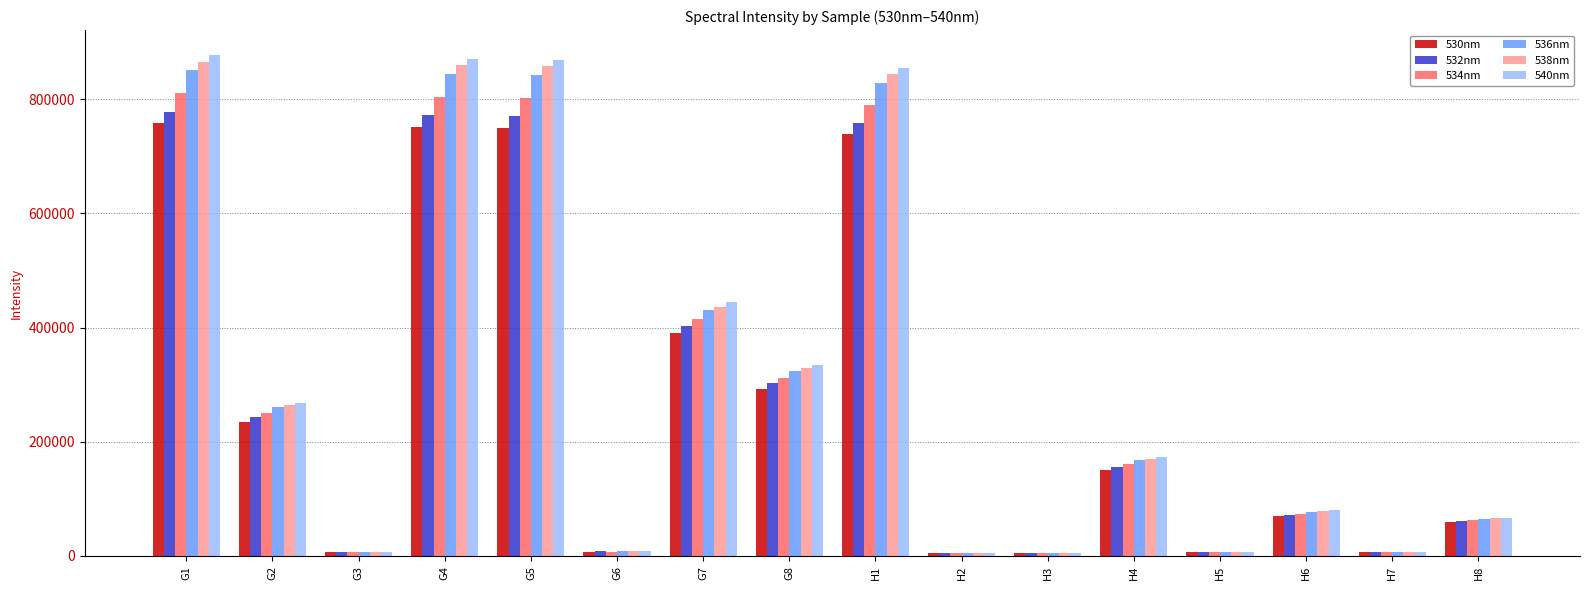

What is the label of the 11th bar from the right?

G6